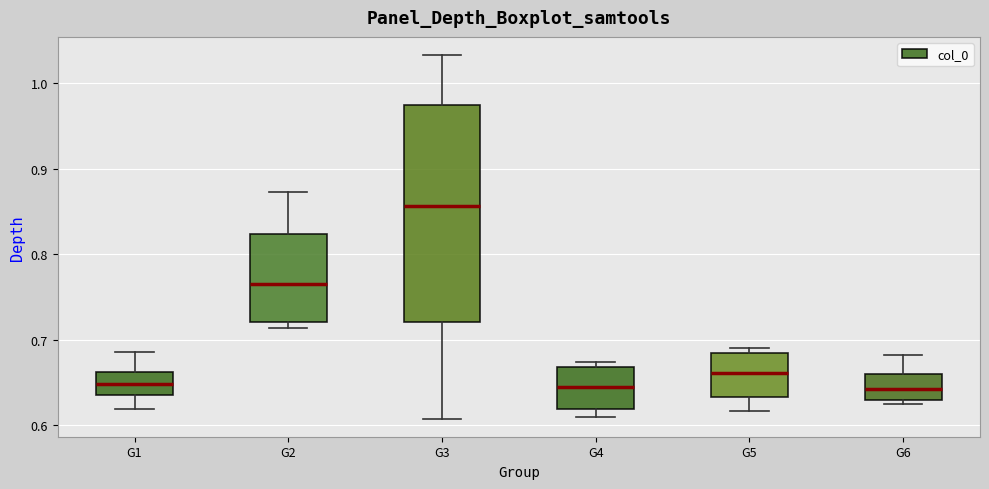

Which box is the tallest, from its lower edge to its upper edge?

G3